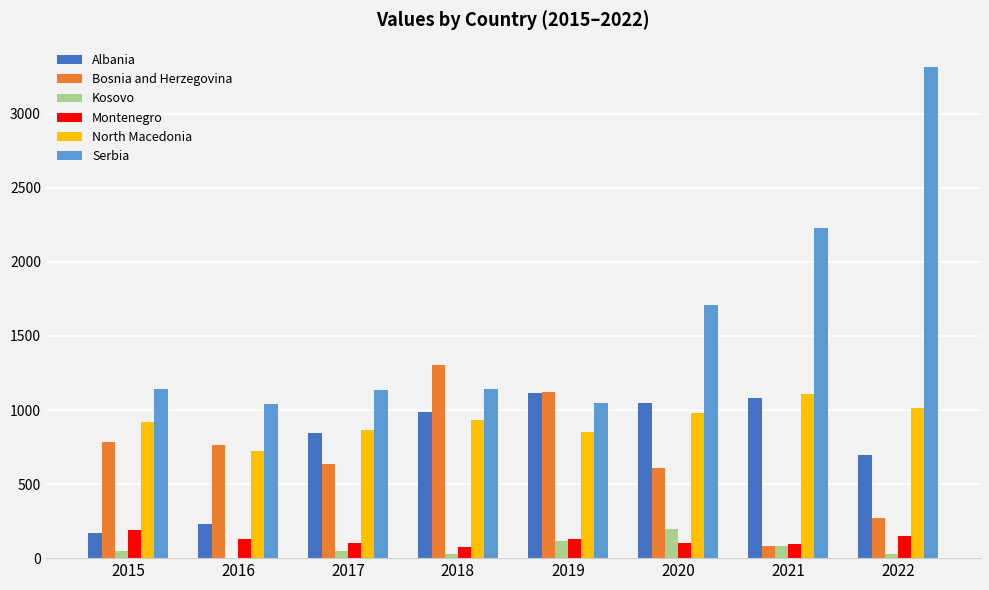

Count the number of categories in the chart.

8